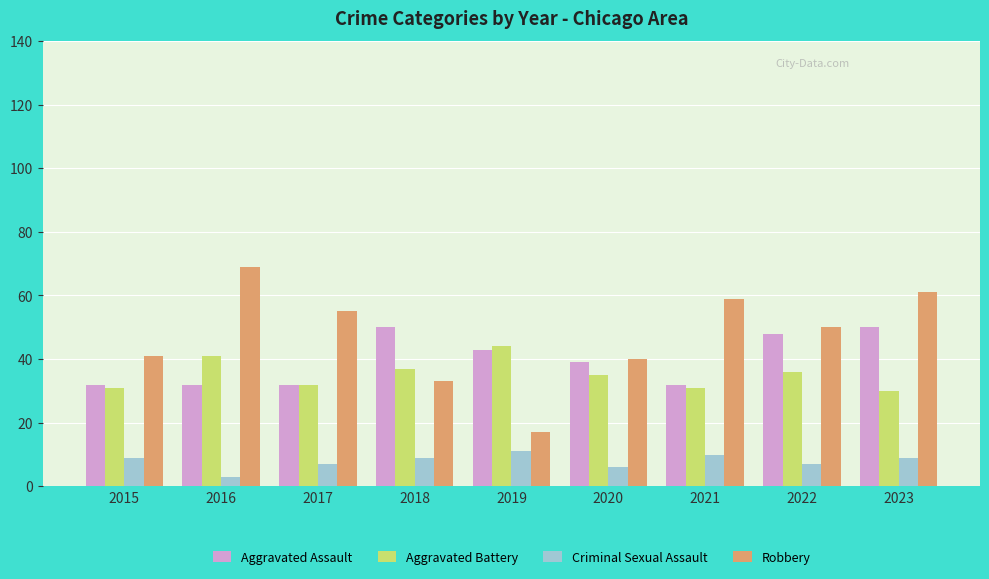

List the series in order of their peak value, highest first.

Robbery, Aggravated Assault, Aggravated Battery, Criminal Sexual Assault